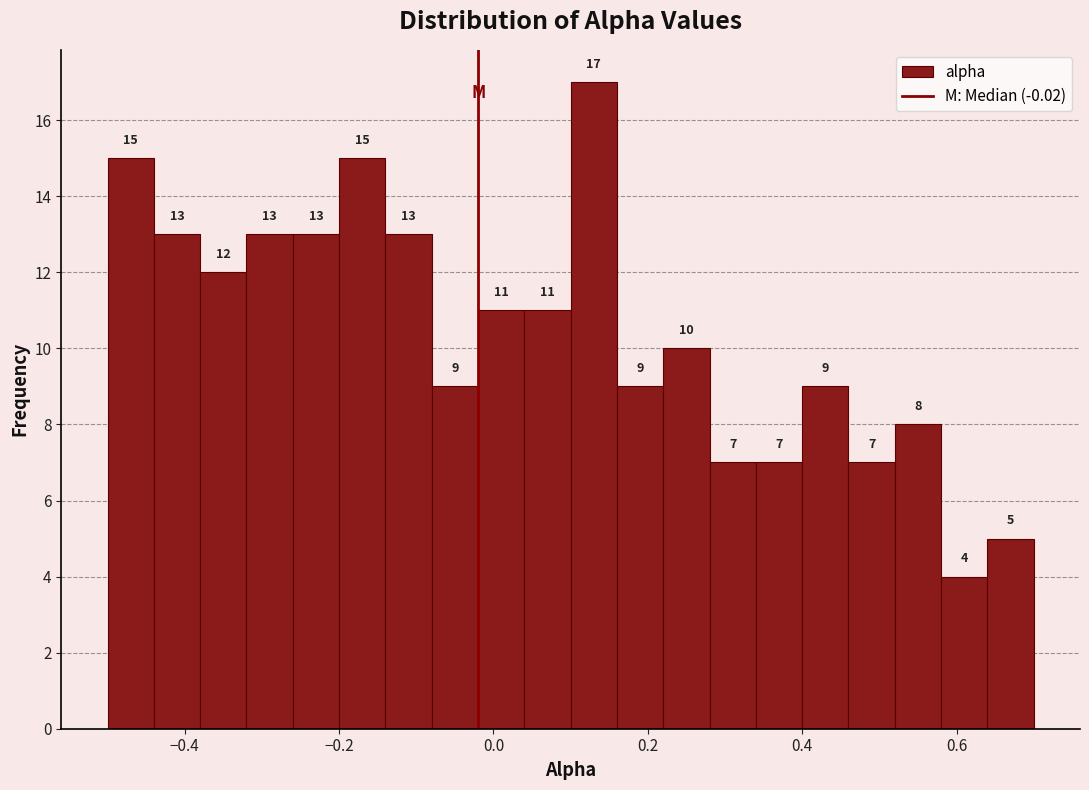

Around what value on the x-axis is the tallest bar? Give the approximate position of its centre, as read against the axis.

0.14